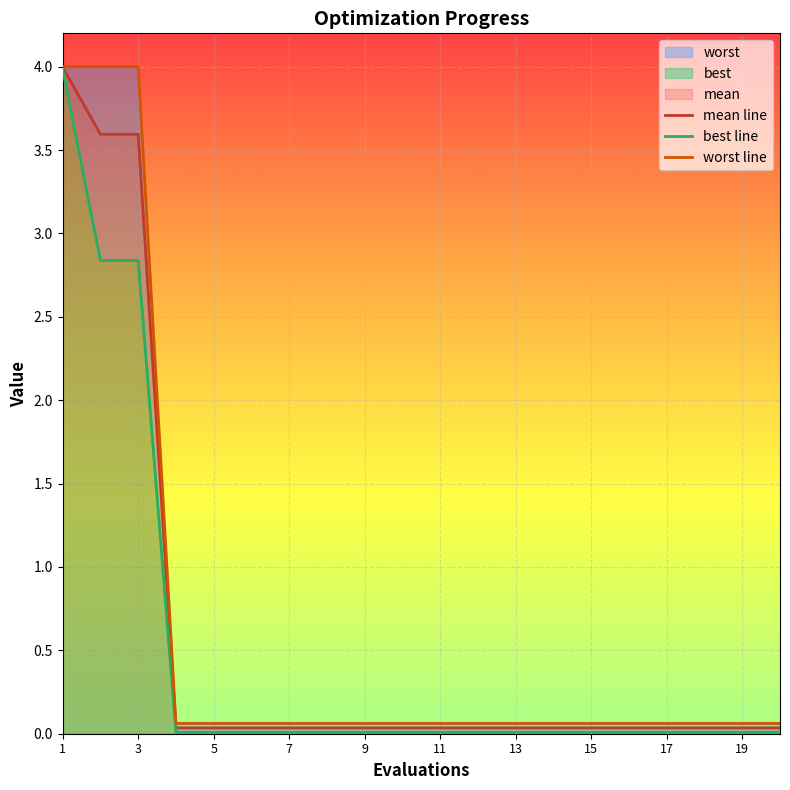

Is it true that mean line equals 0.0 at 9?

True